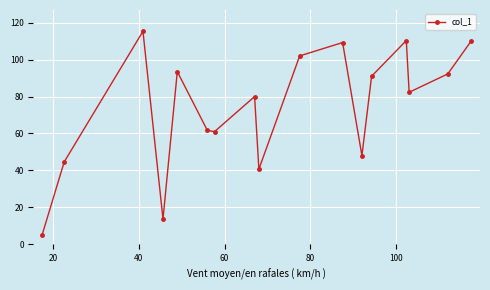

True or false: the data has more than 1 interior local peaks.

True